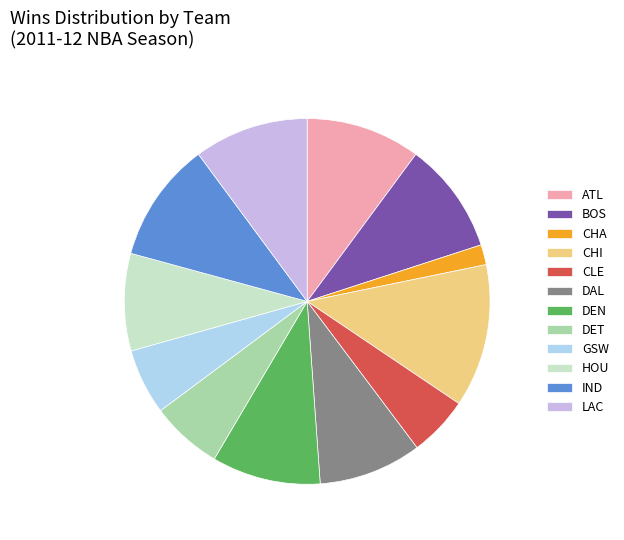

Do CHA and CLE together represent more than half of the pie?

No